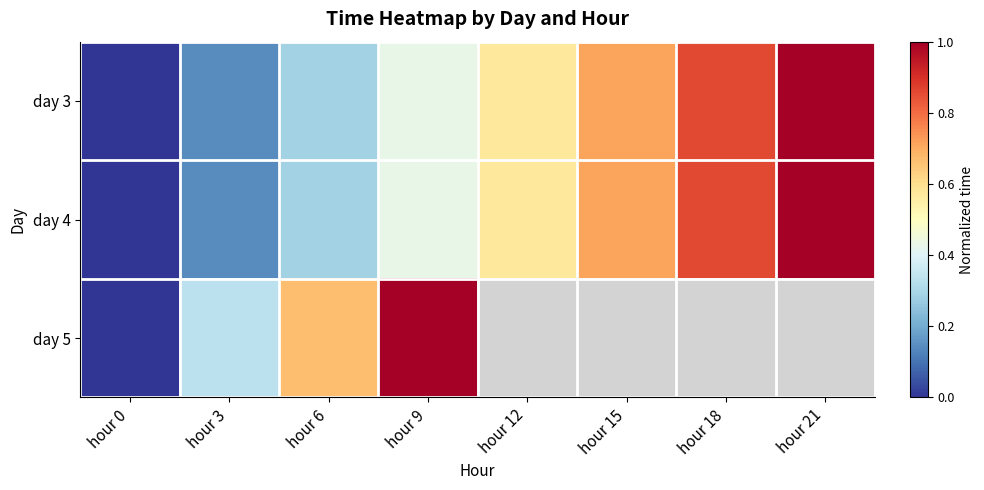

List the labels in order of day 4 value, smallest first.

hour 0, hour 3, hour 6, hour 9, hour 12, hour 15, hour 18, hour 21